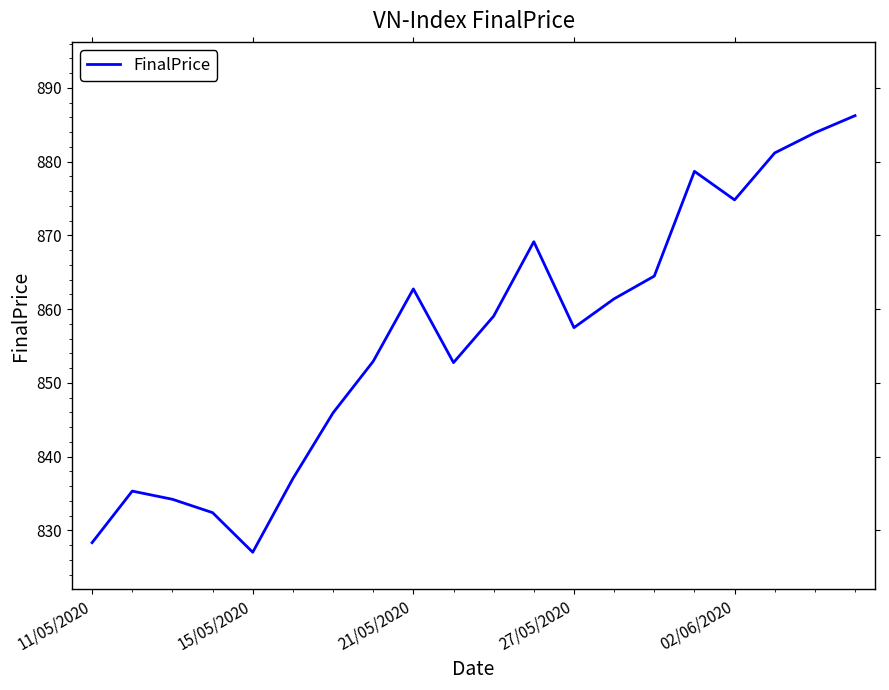

What is the minimum value shown in the chart?

827.0